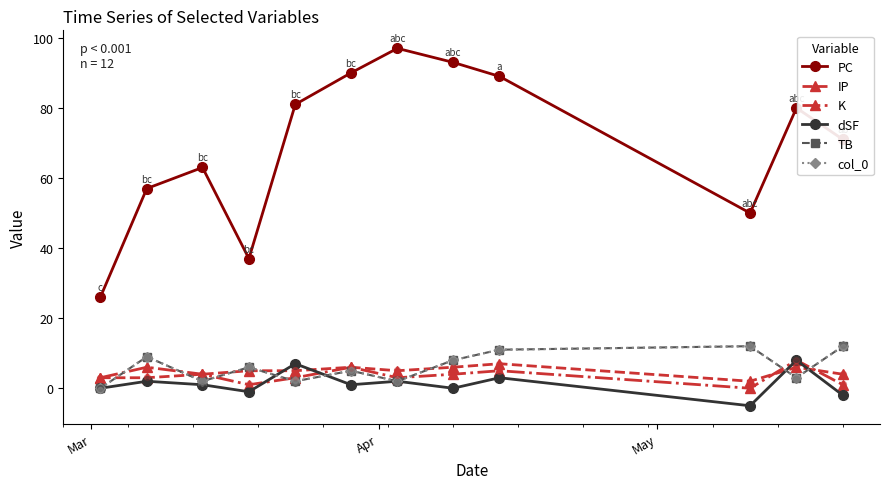

What are all the series names shown in the legend?

PC, IP, K, dSF, TB, col_0